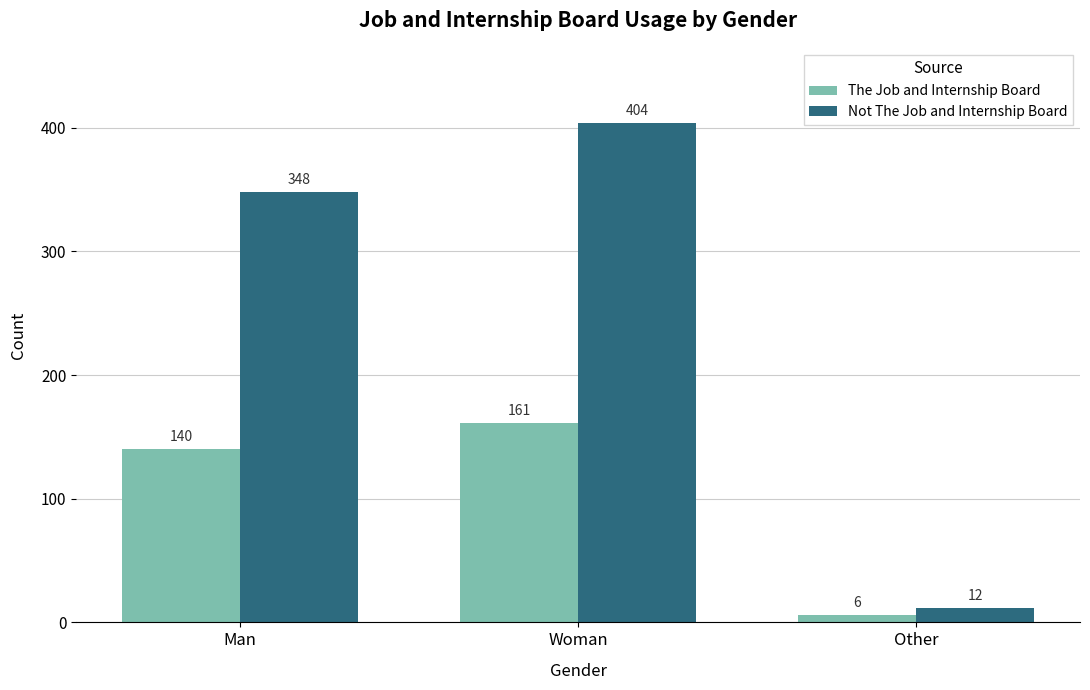

What is the spread (max minus min) of values at Other?

6